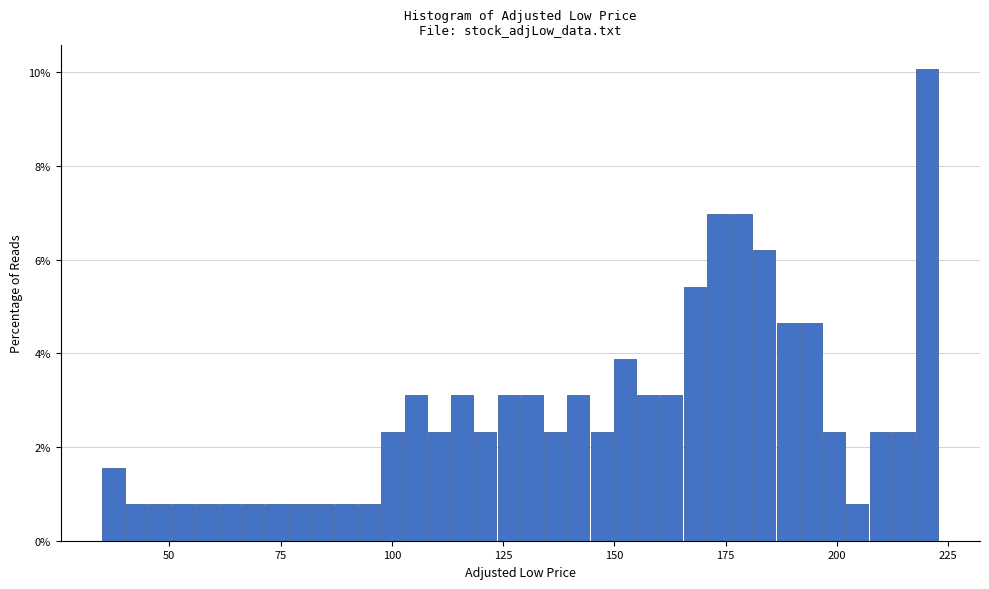

Around what value on the x-axis is the tallest bar? Give the approximate position of its centre, as read against the axis.

220